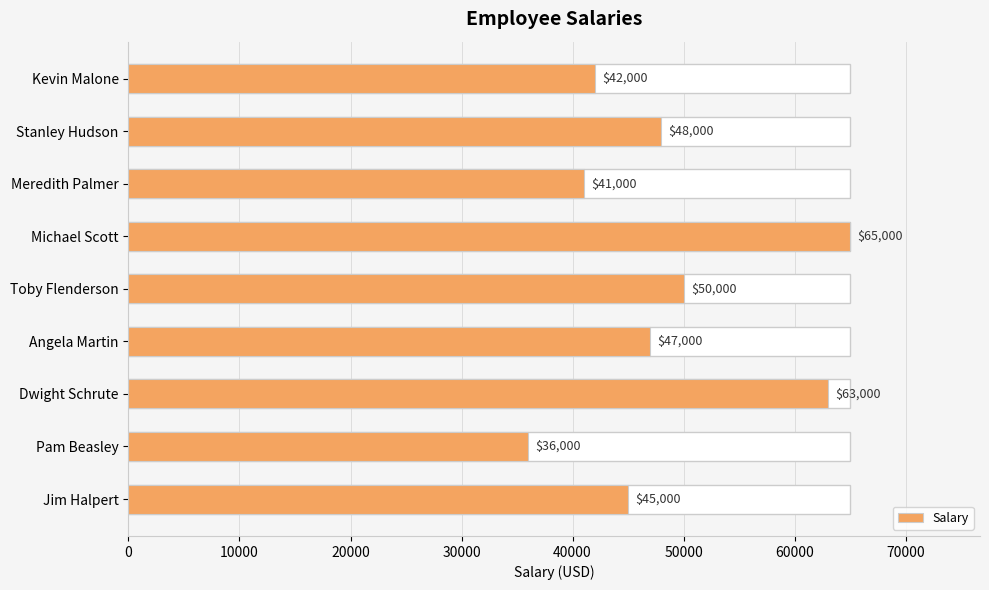

What is the difference between the maximum and minimum values?

29000